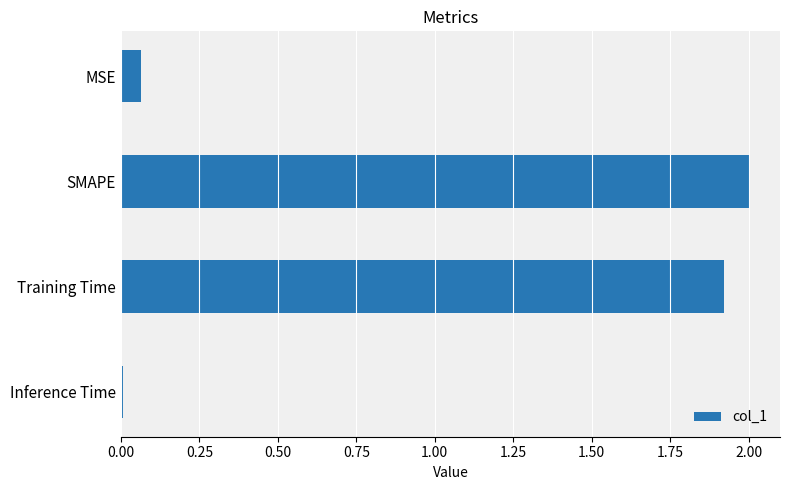

Is it true that the value at SMAPE is 0.4?

False